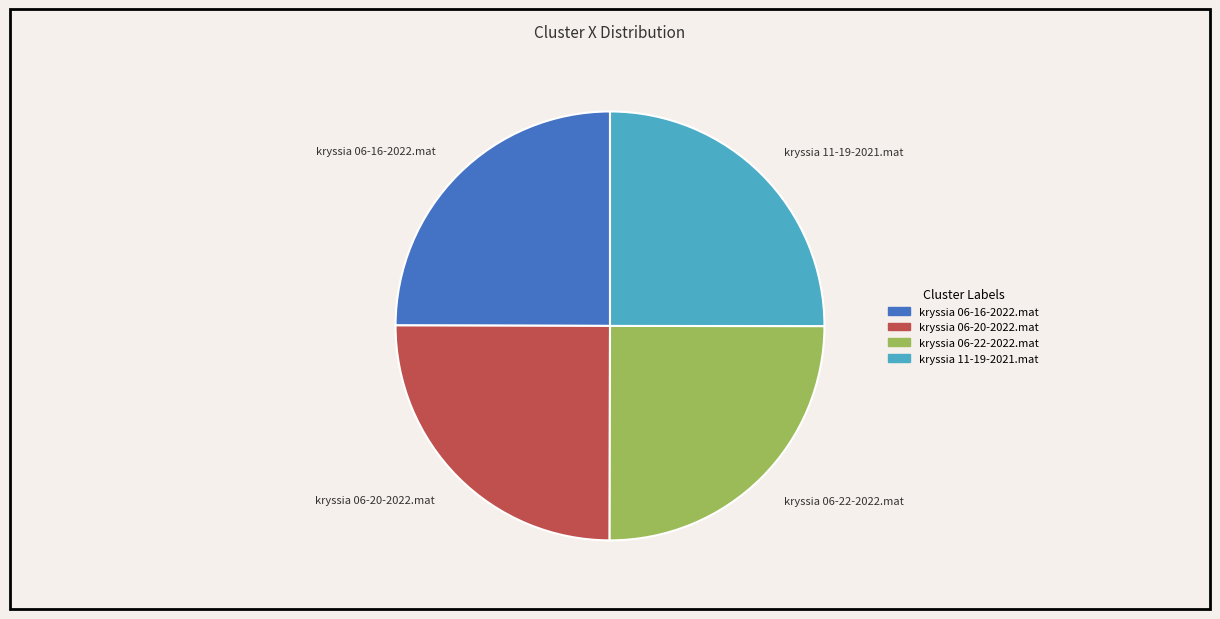

Is it true that kryssia 11-19-2021.mat is 15% of the pie?

False